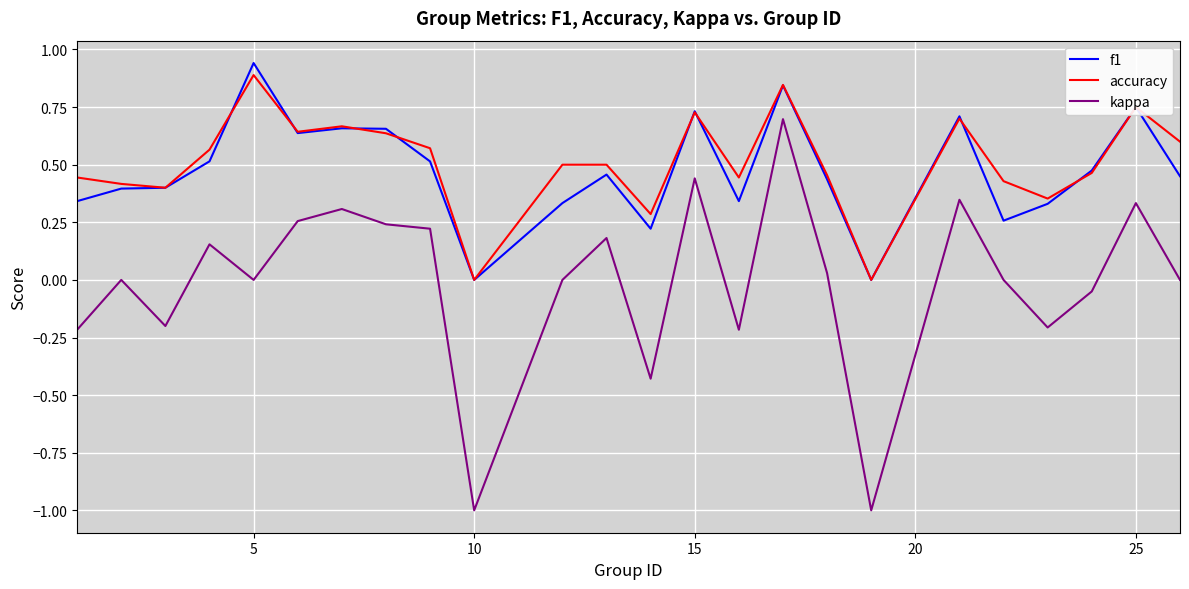

Does the chart have visible grid lines?

Yes